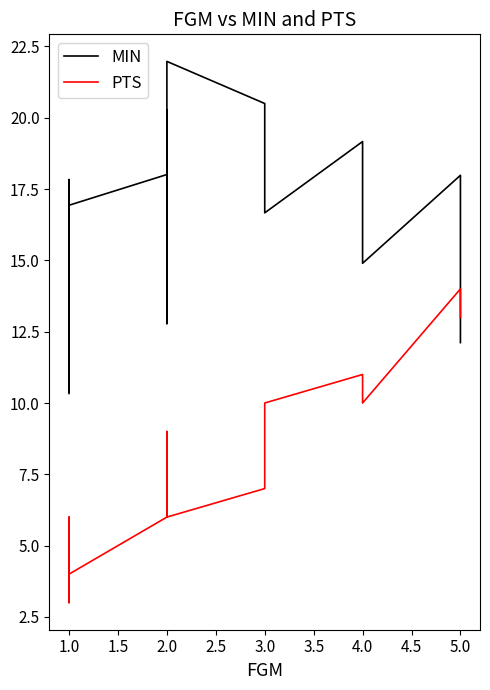

What is the maximum value shown in the chart?

22.0